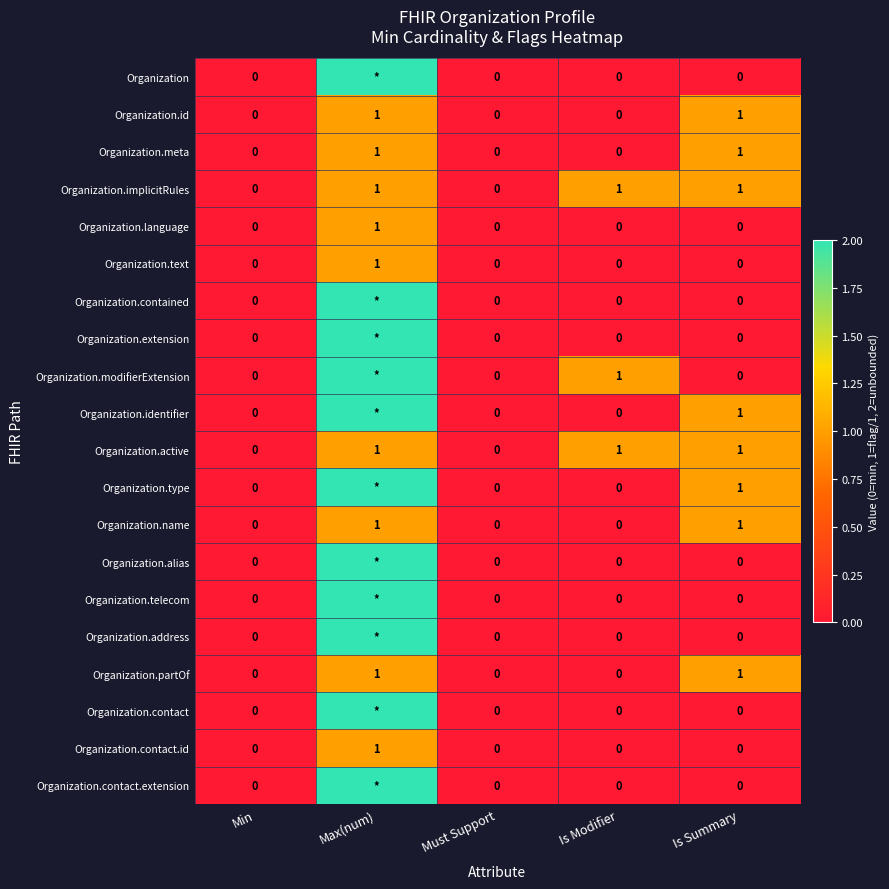

Is it true that Organization.language equals 0 at Is Summary?

True